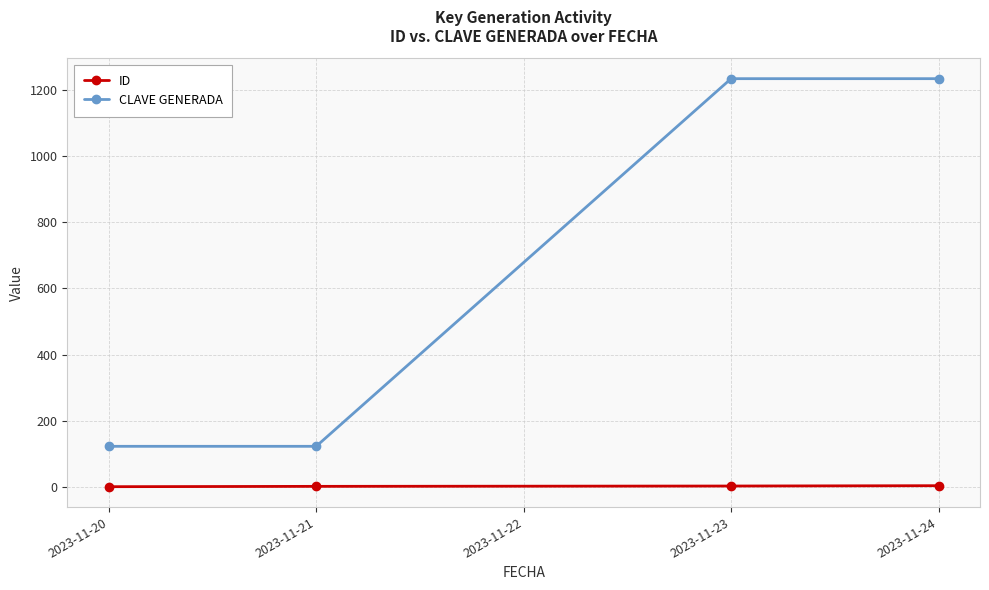

The CLAVE GENERADA series shows 211 at 2023-11-21. True or false?

False